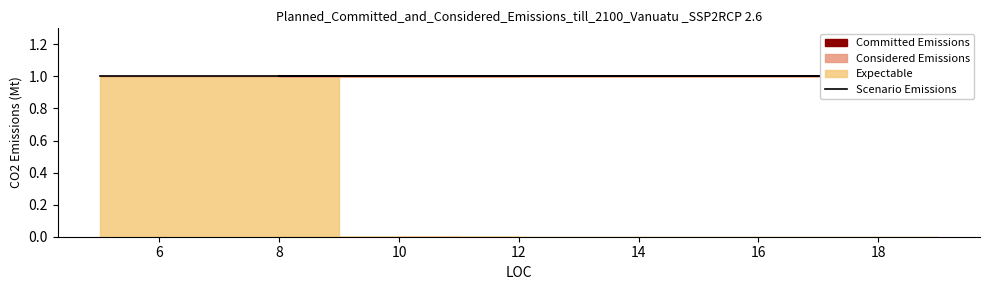

Which label corresponds to the largest value in the chart?

5